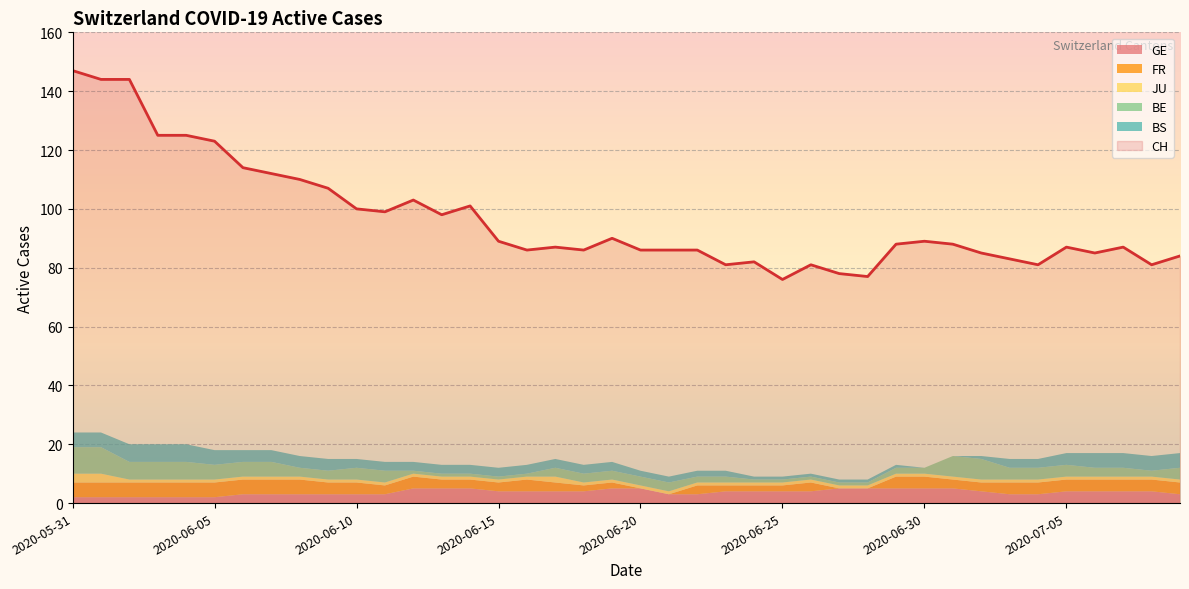

Is it true that JU equals 1 at 2020-07-07?

True